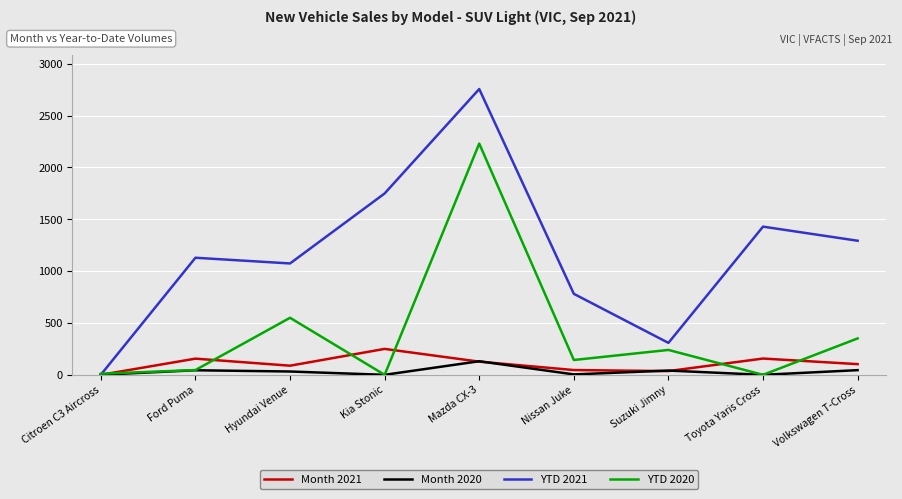

How many interior local peaks does the Month 2021 series have?

3